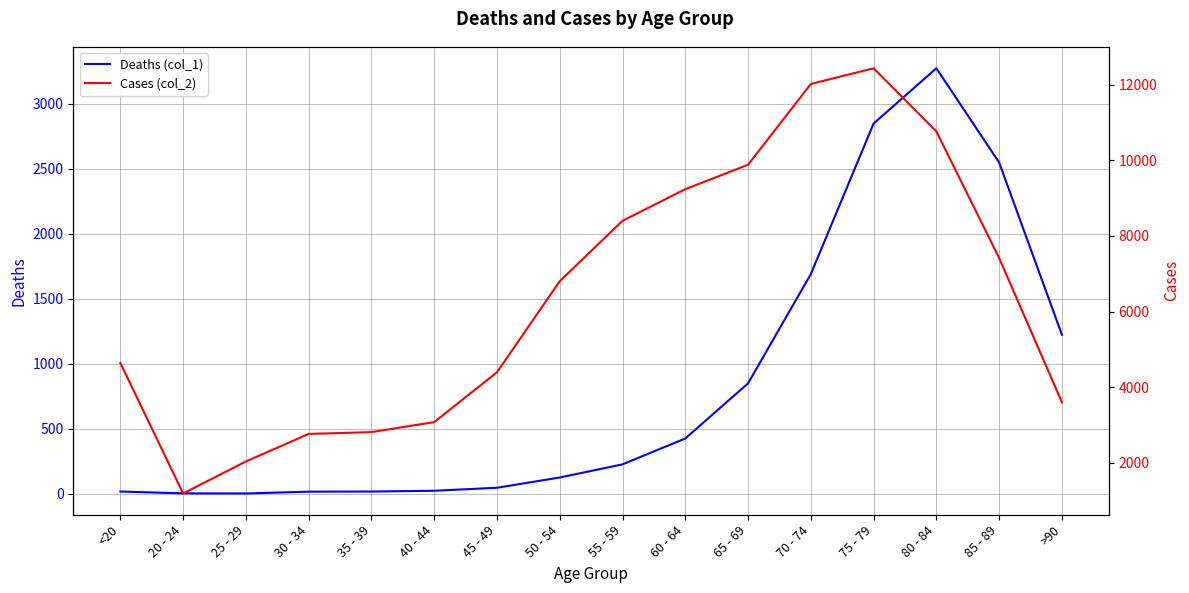

Does the chart display data point markers on the line(s)?

No